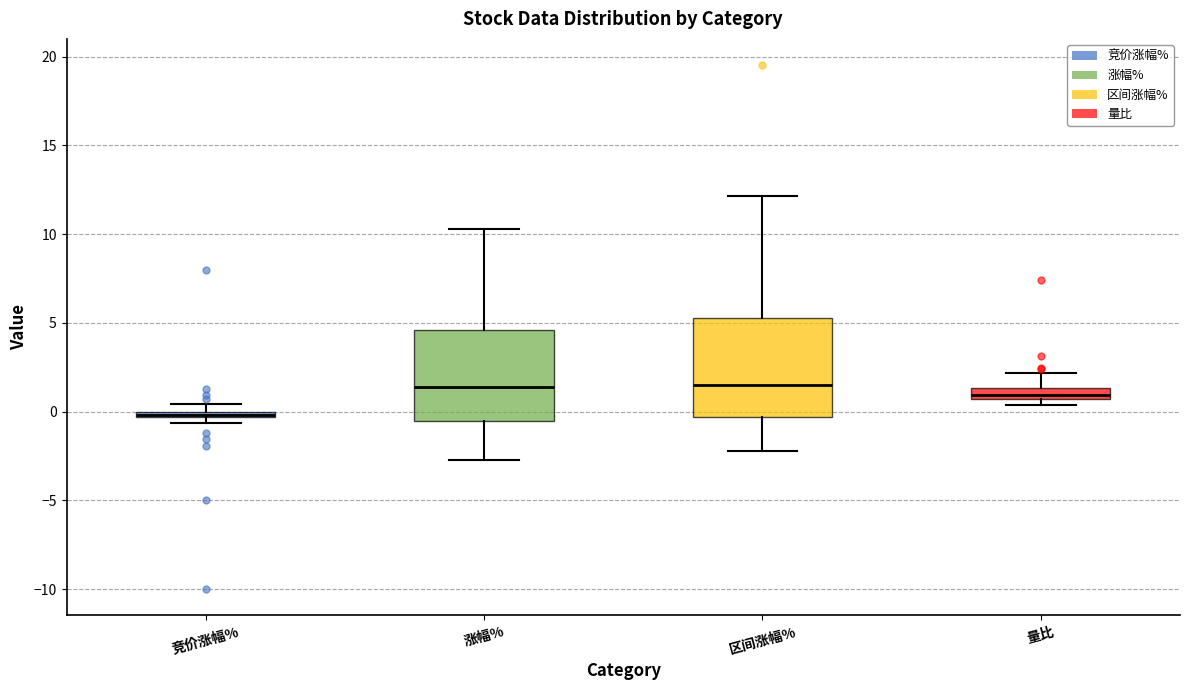

Where is the lower edge of the box for 涨幅% on the y-axis? The values are not printed on the chart, so give them approximately, as read against the axis.

-0.5